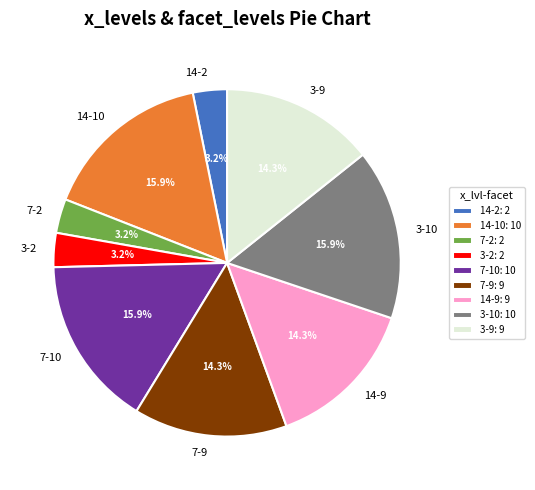

Is there any slice that represents more than half of the pie?

No